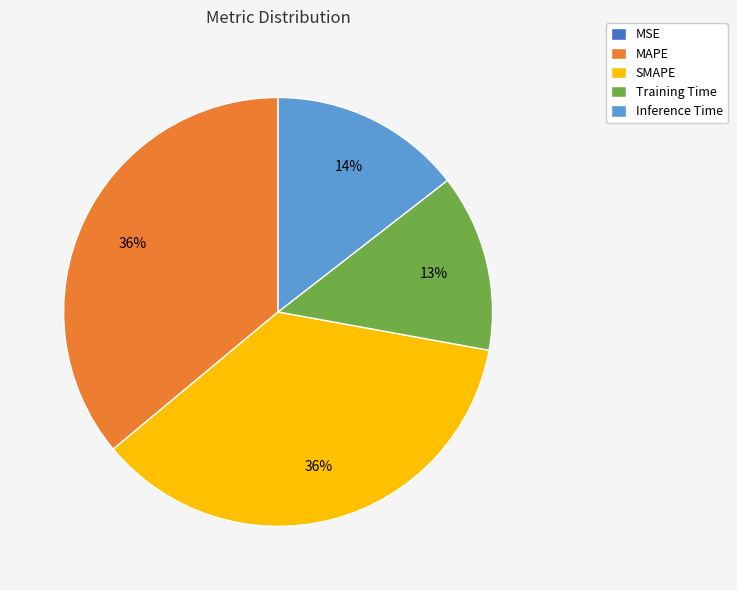

Is there any slice that represents more than half of the pie?

No